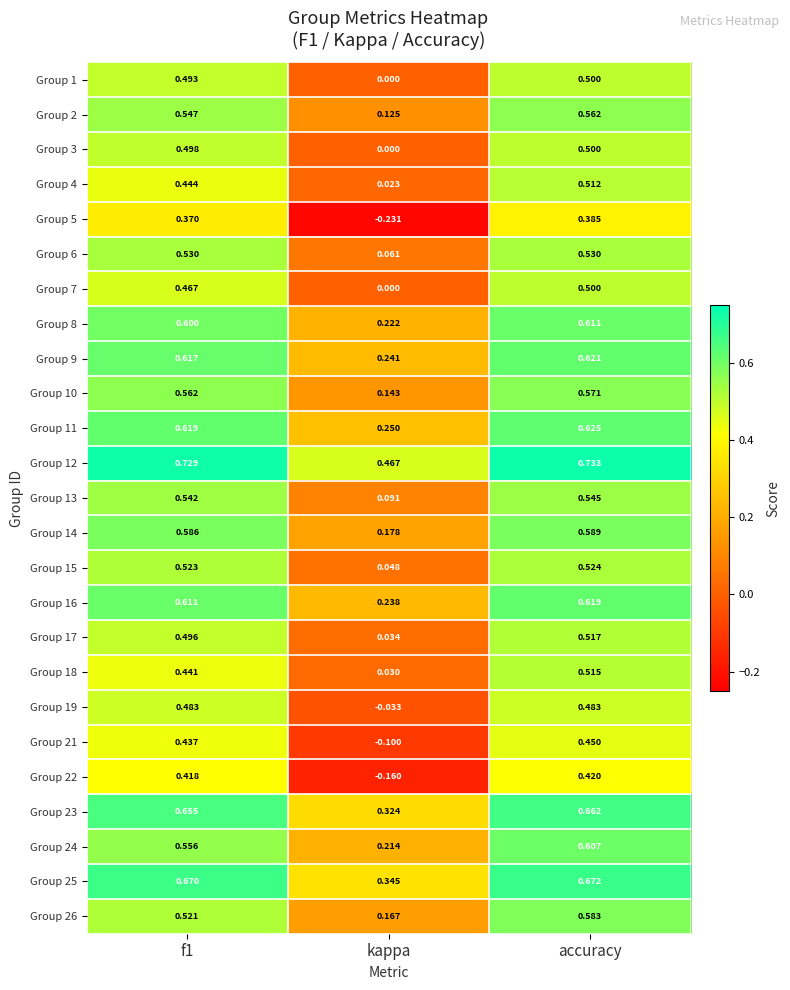

At how many categories does at least one series exceed 0?

3